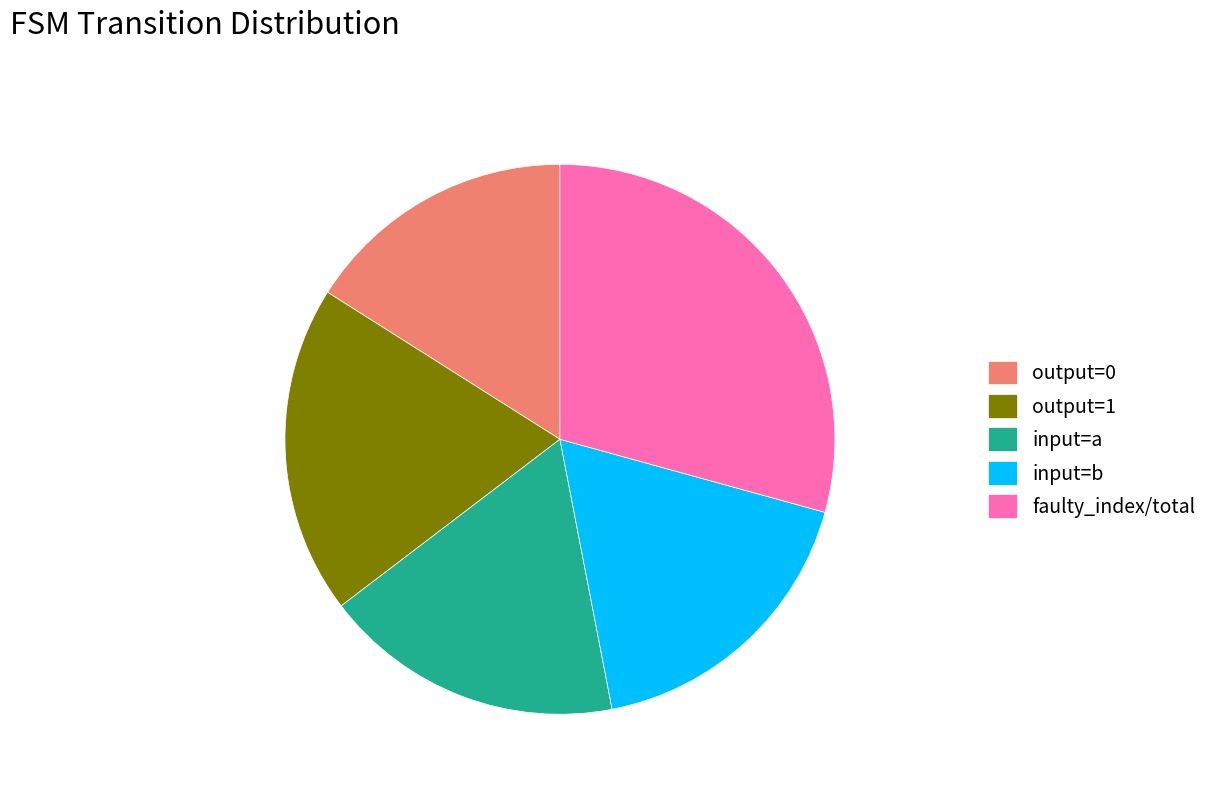

Is there a majority slice in this chart?

No